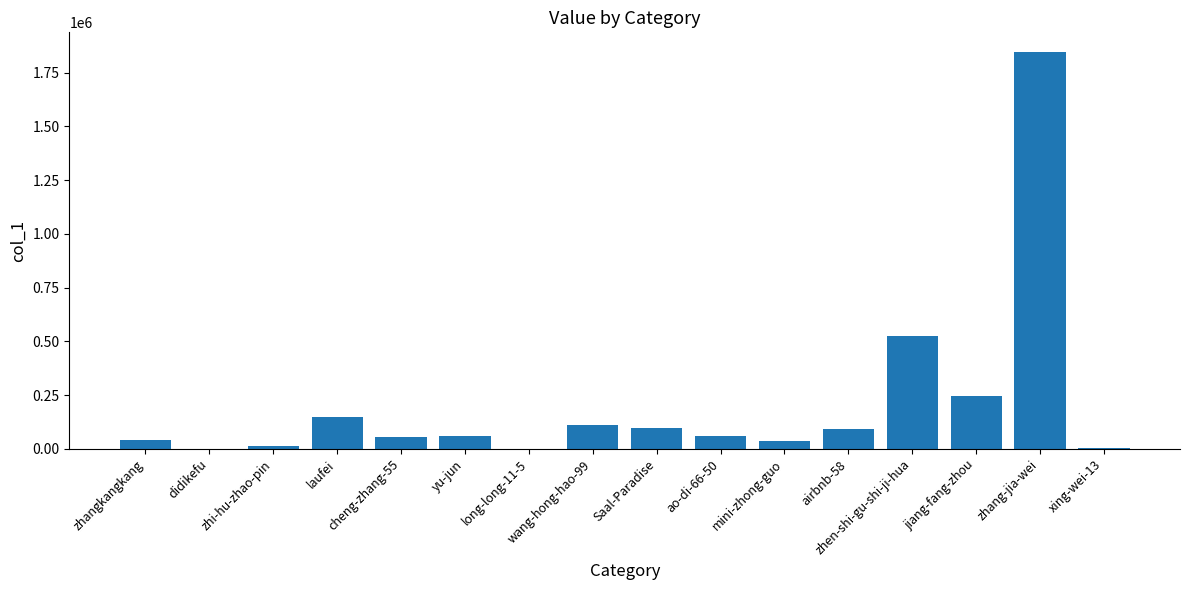

Between didikefu and ao-di-66-50, which is larger?

ao-di-66-50